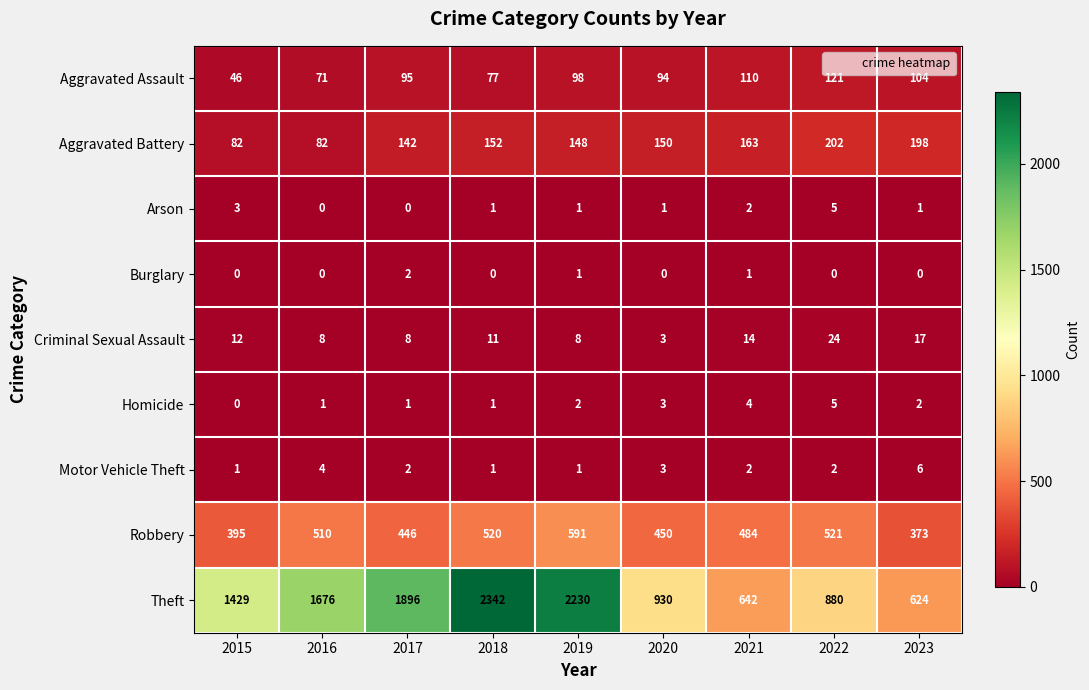

At which category is the sum across all series the highest?

2018